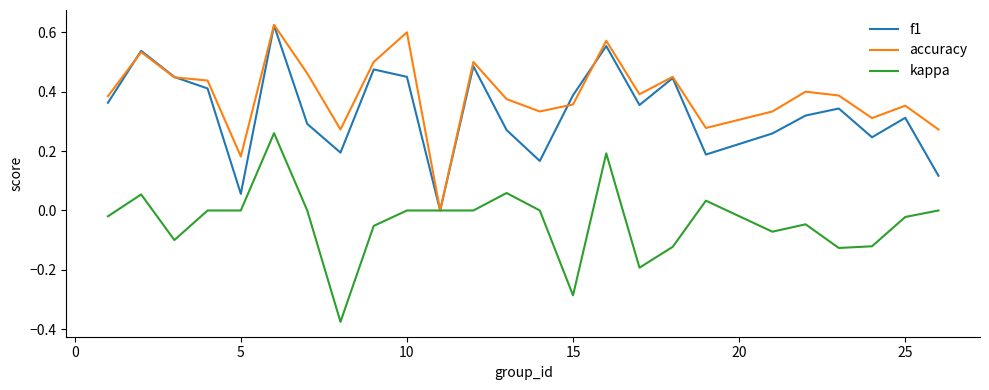

Is this an area chart (filled region under the line)?

No